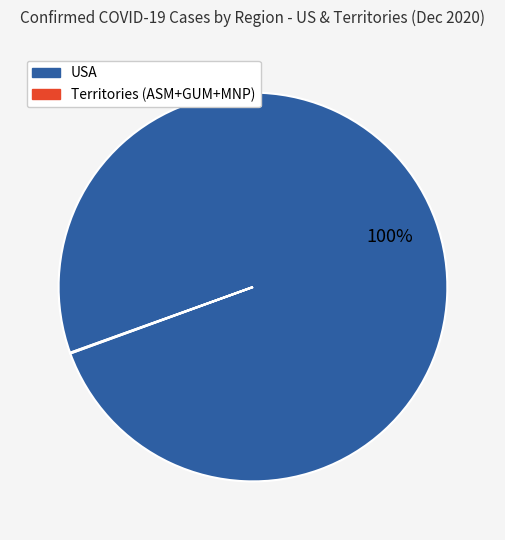

What percentage is the USA slice, to the nearest percent?

100%